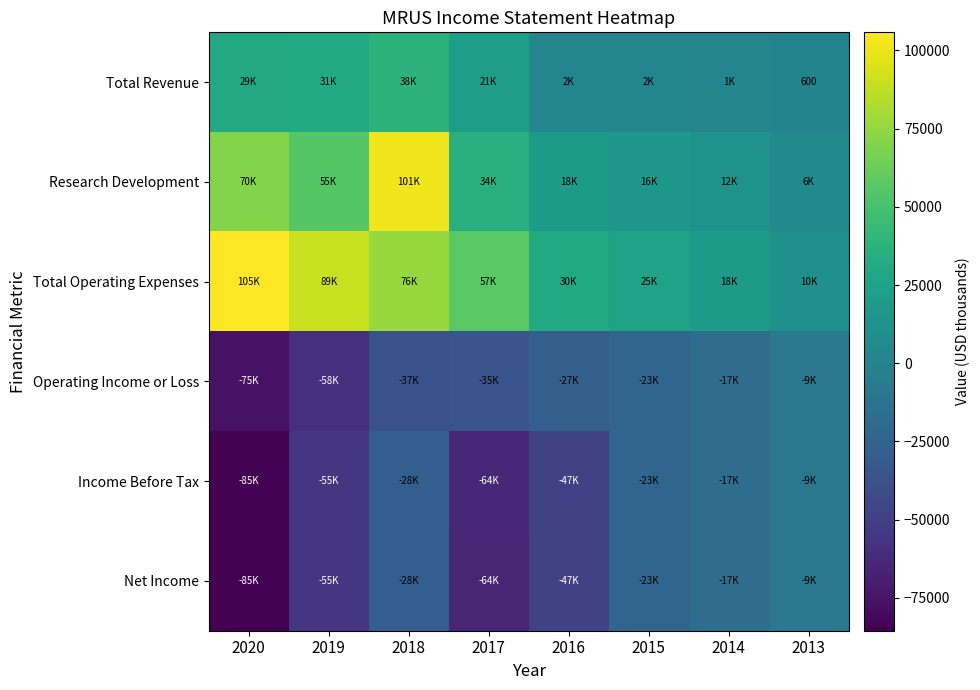

At which label does Net Income first exceed -28300?

2015